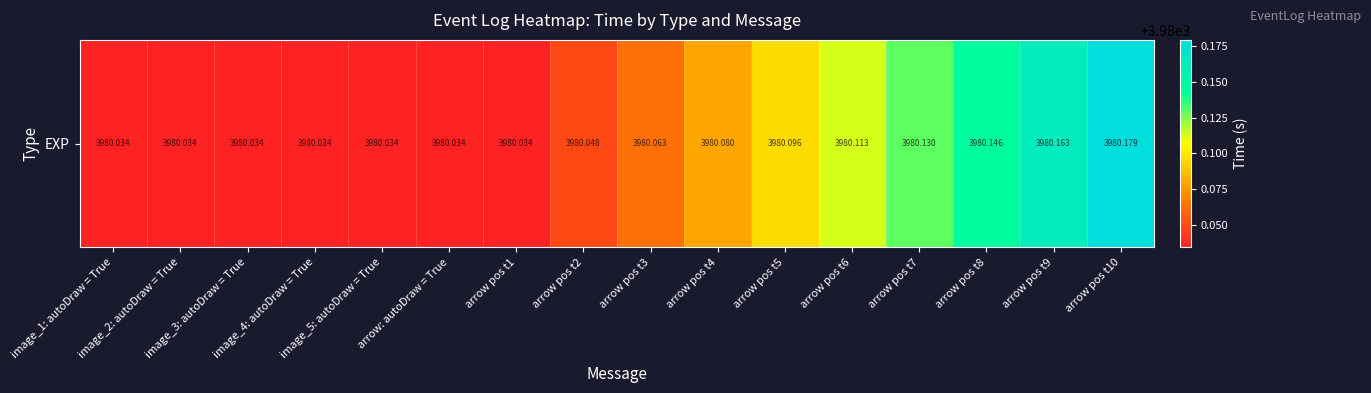

True or false: the data shows 3980.0 at arrow: autoDraw = True.

True